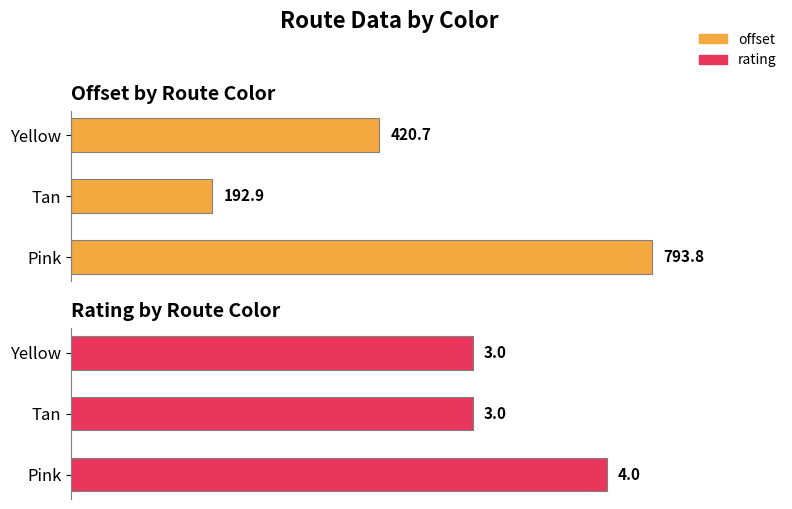

What is the average value of the rating series?

3.3